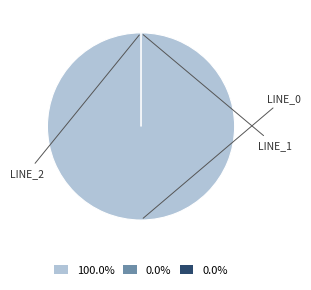

Does any single category account for the majority?

Yes